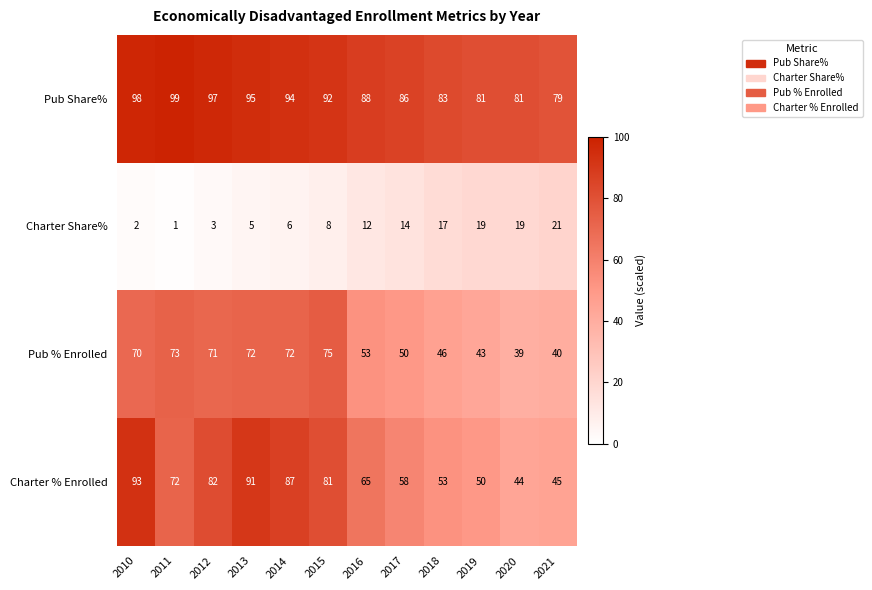

Where is Pub % Enrolled nearest to the value 57?

2016